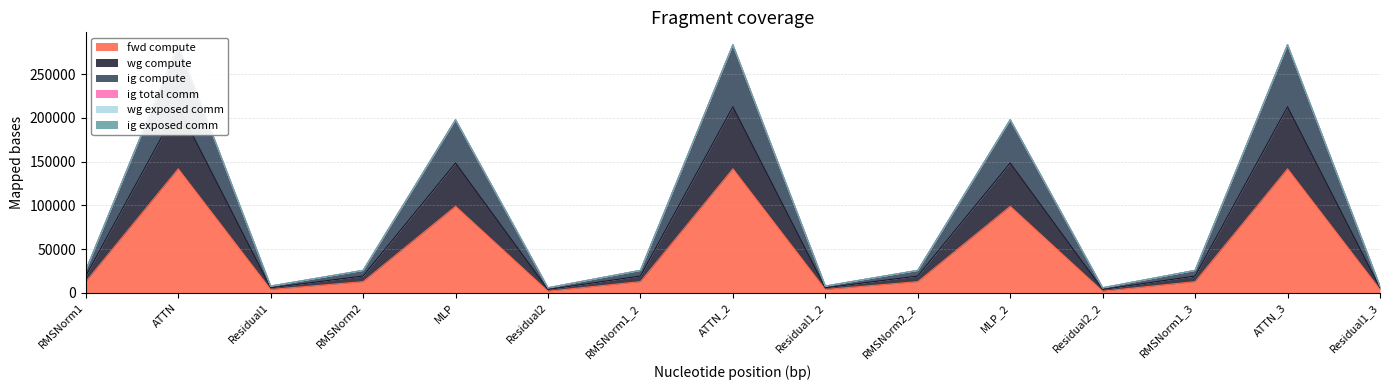

What is the highest value of the fwd compute series?

141886.6